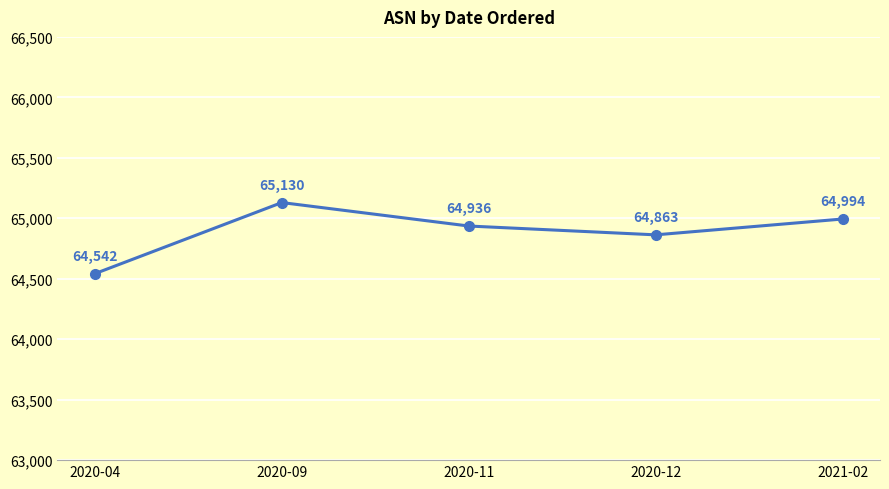

List the labels in order of value, smallest first.

2020-04, 2020-12, 2020-11, 2021-02, 2020-09